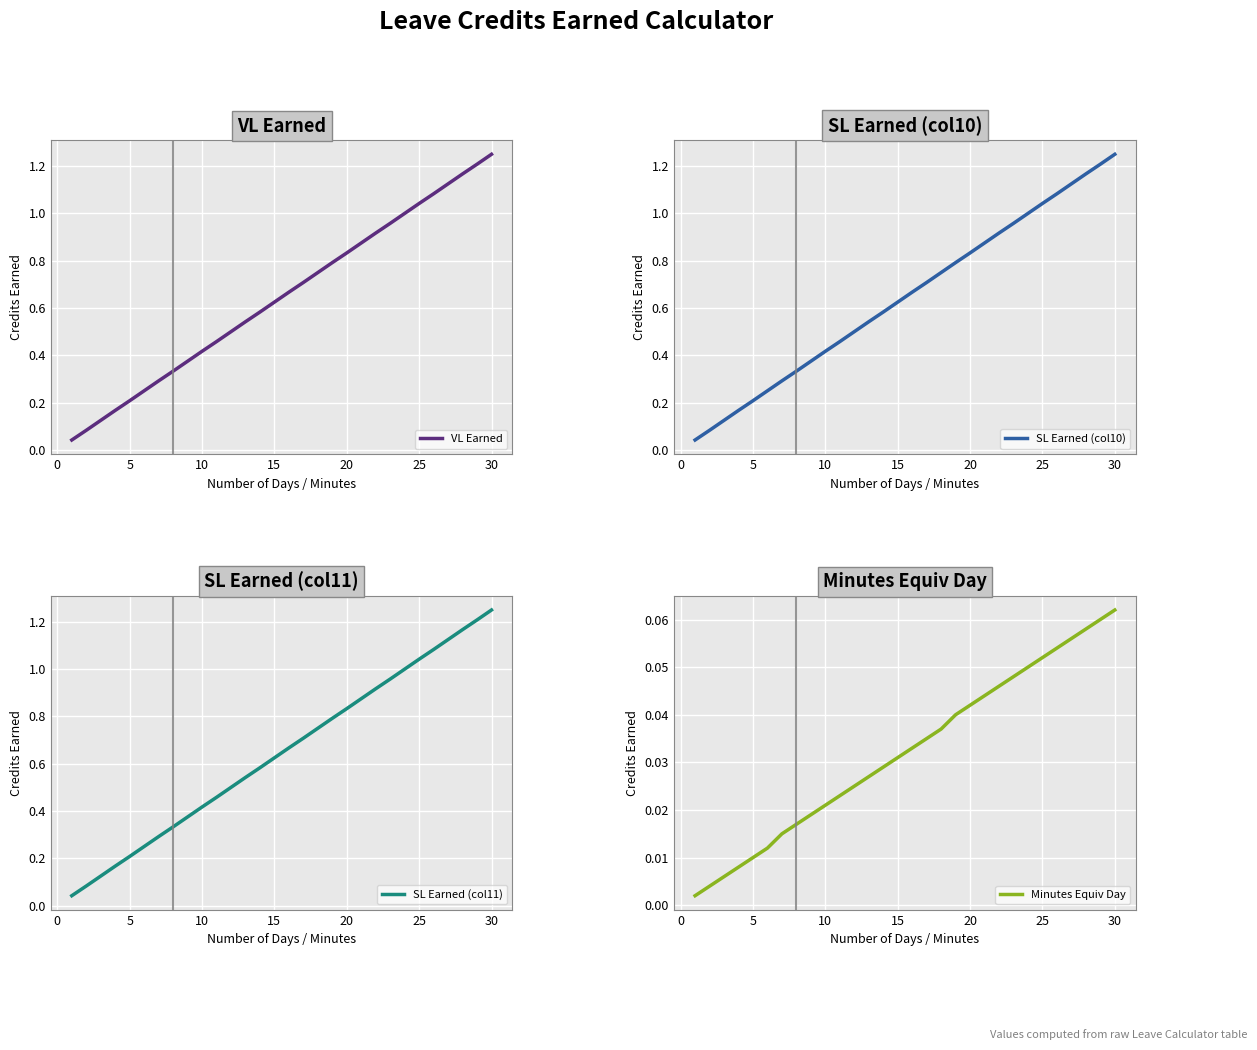

List the series in order of their peak value, lowest first.

Minutes Equiv Day, VL Earned, SL Earned (col10), SL Earned (col11)